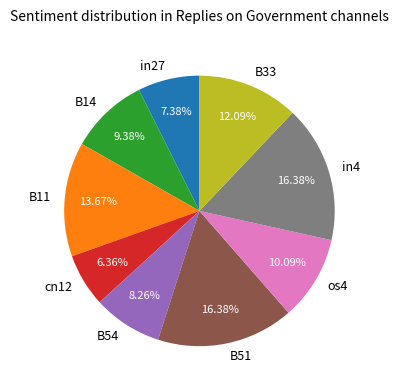

What is the smallest slice in the pie chart?

cn12